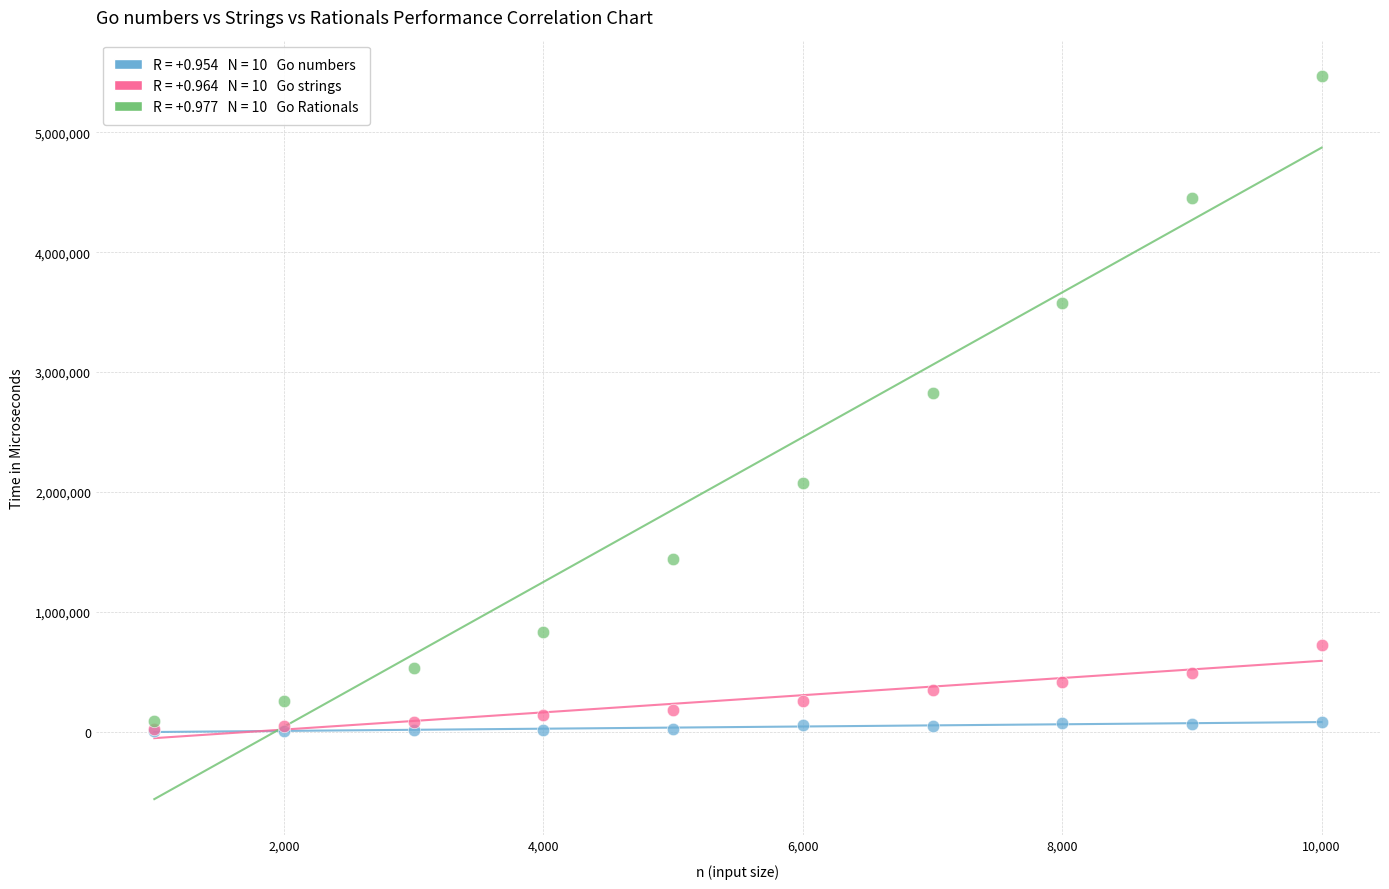

Across all series, what Y value is closest to 2737255?

2823101.7